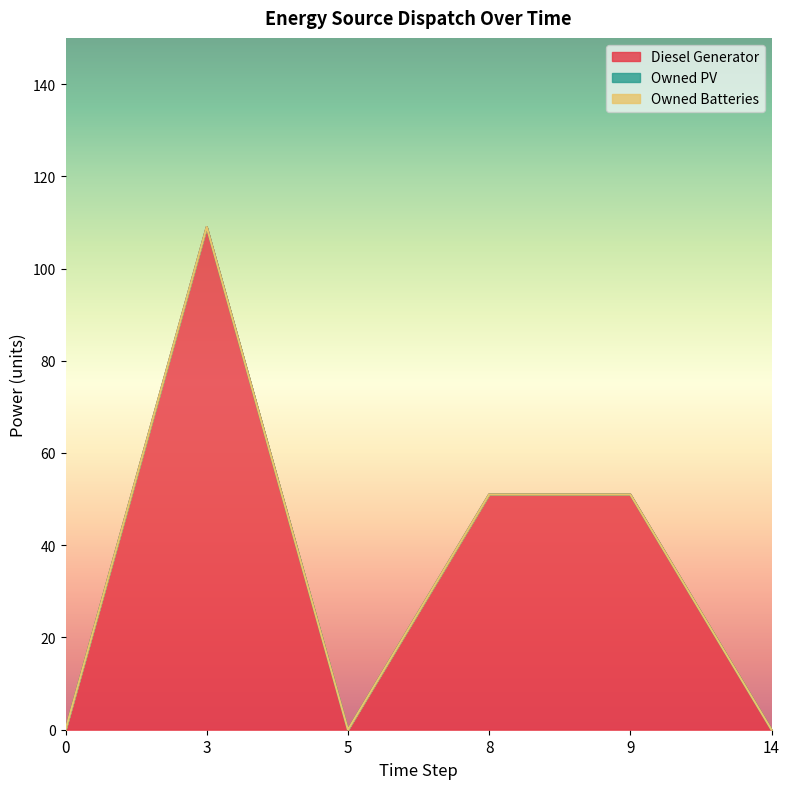

Count the number of categories in the chart.

6